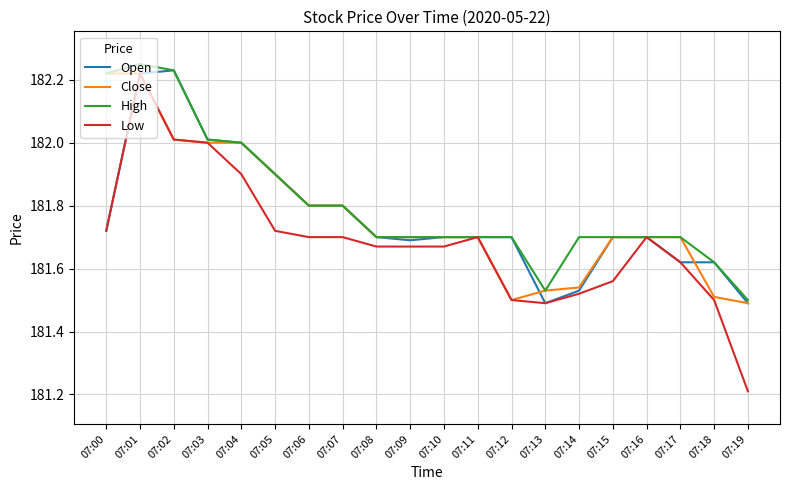

What is the smallest value displayed?

181.2